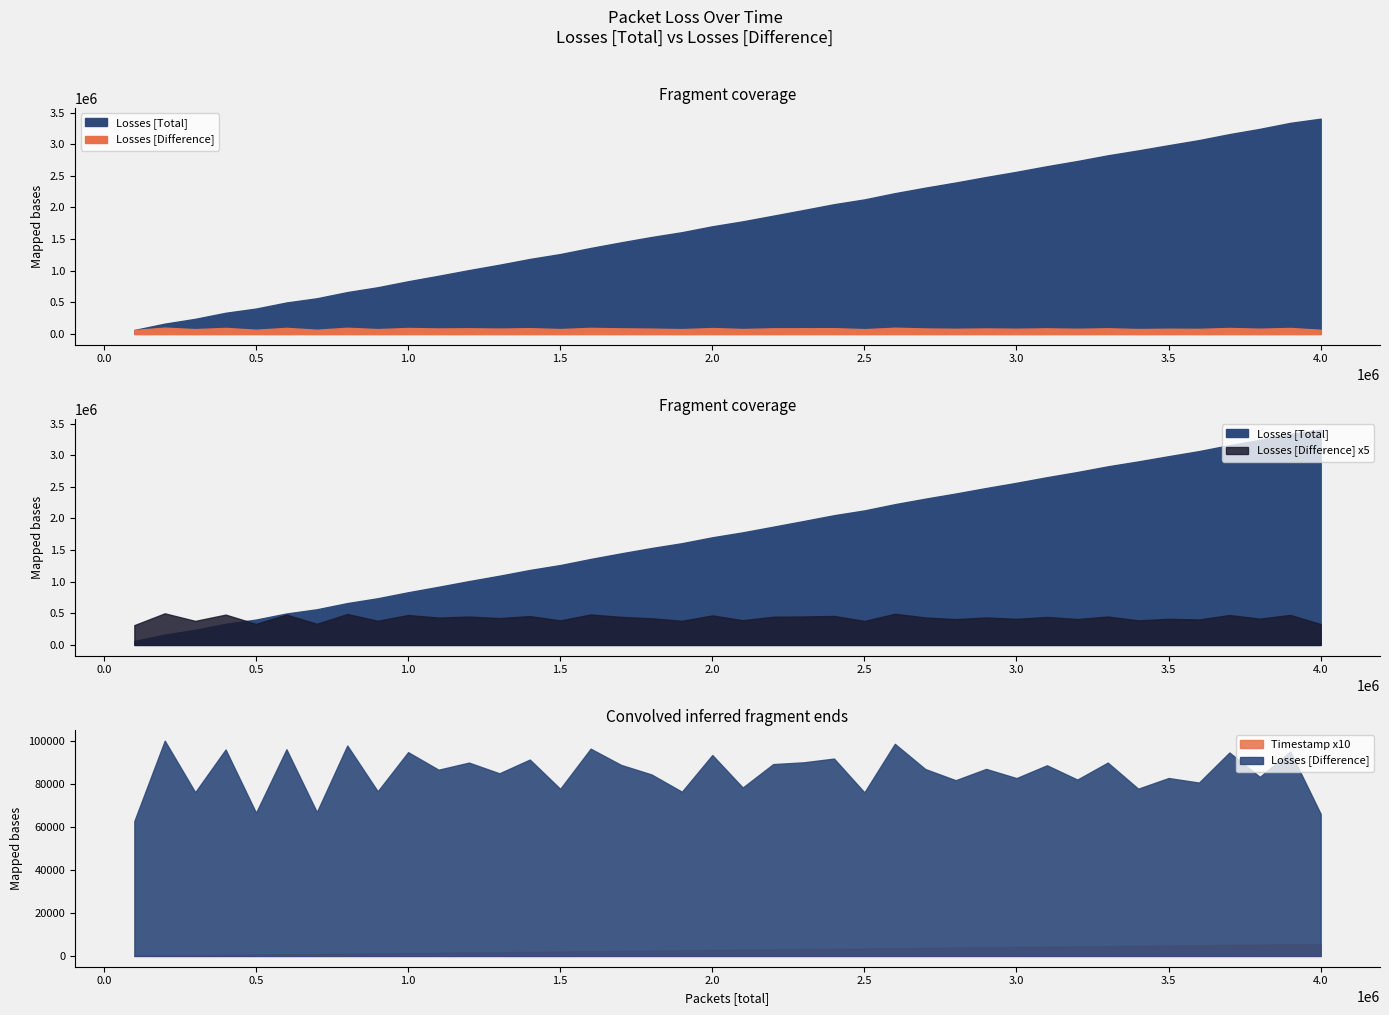

True or false: Losses [Difference] has a value of 100725.1 at Losses [Total].

False